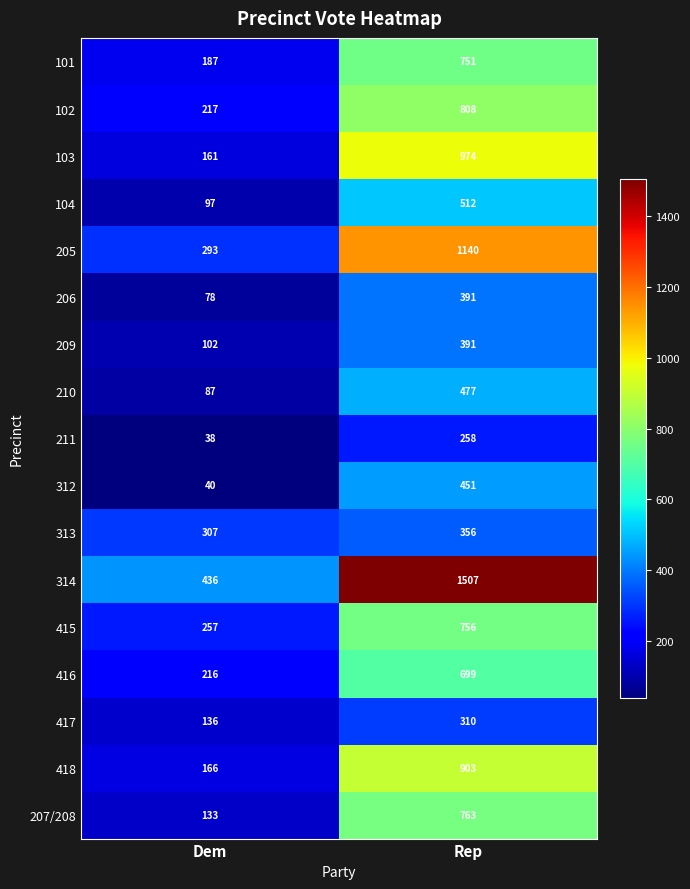

Read the 415 value at Dem, to the nearest 5.

255